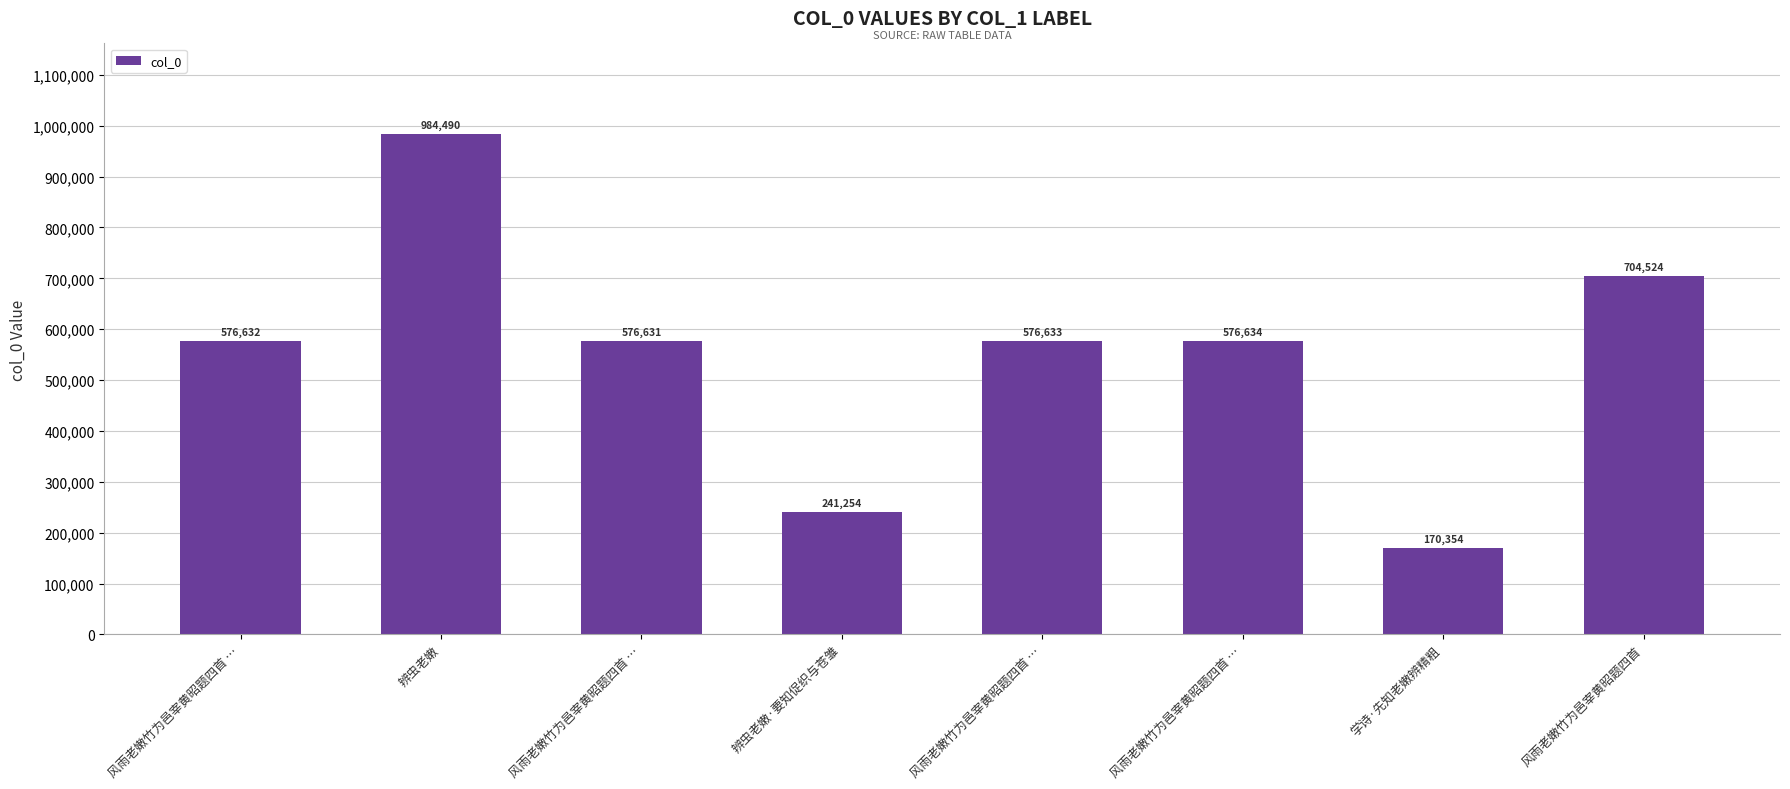

What is the approximate value at 风雨老嫩竹为邑宰黄昭题四首 …?

576632